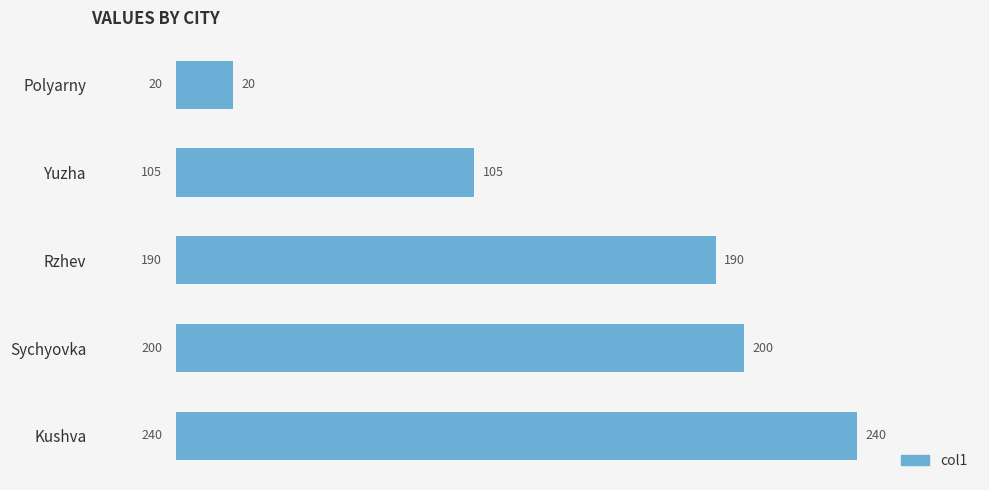

What is the value of the 2nd bar from the top?

105